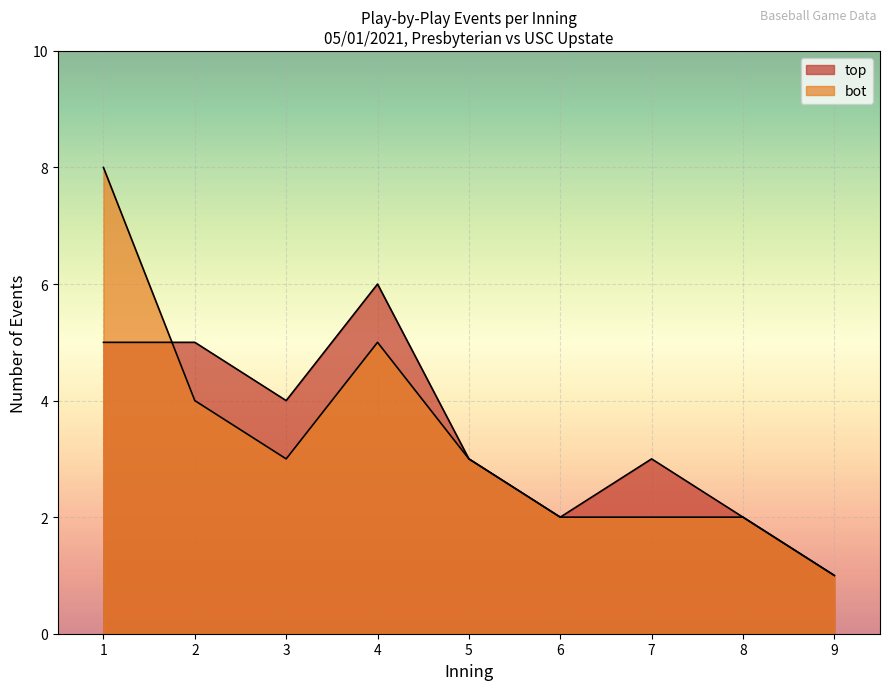

Count the number of data series in this chart.

2